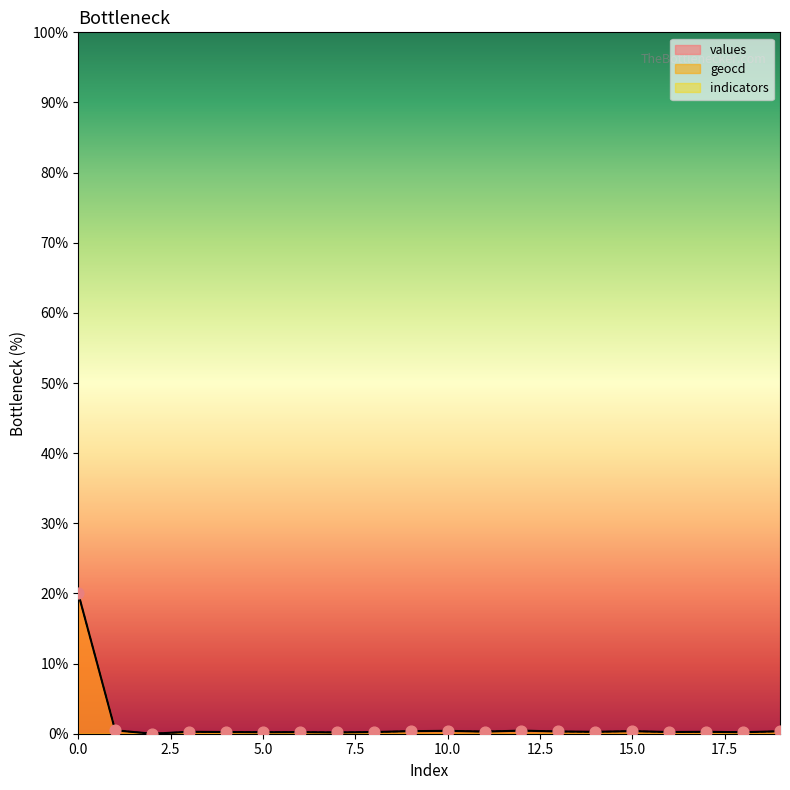

What is the maximum value for geocd?

20.0